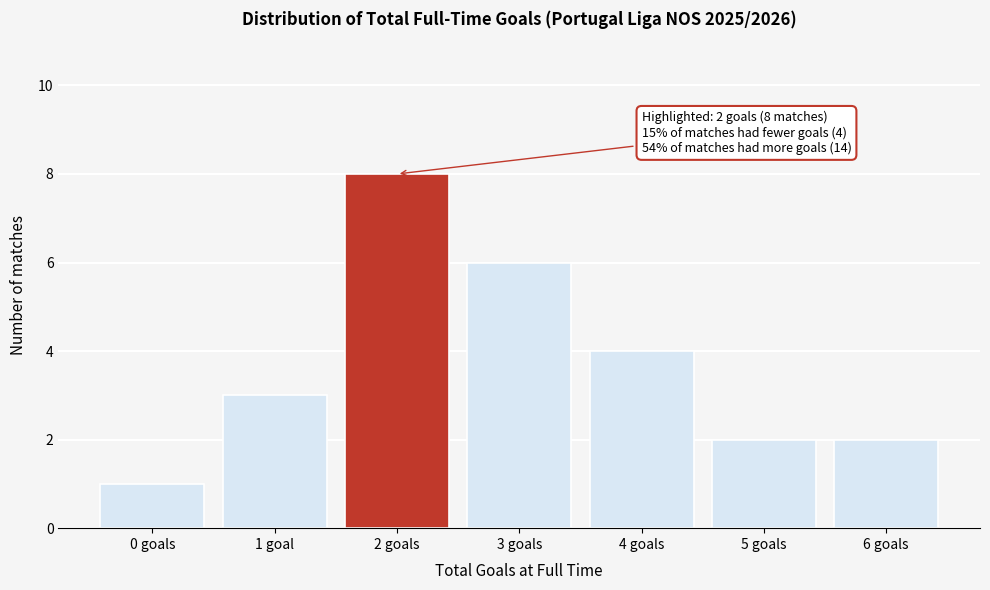

Reading left to right, transcribe all the data shown in this chart.

0 goals=1	1 goal=3	2 goals=8	3 goals=6	4 goals=4	5 goals=2	6 goals=2